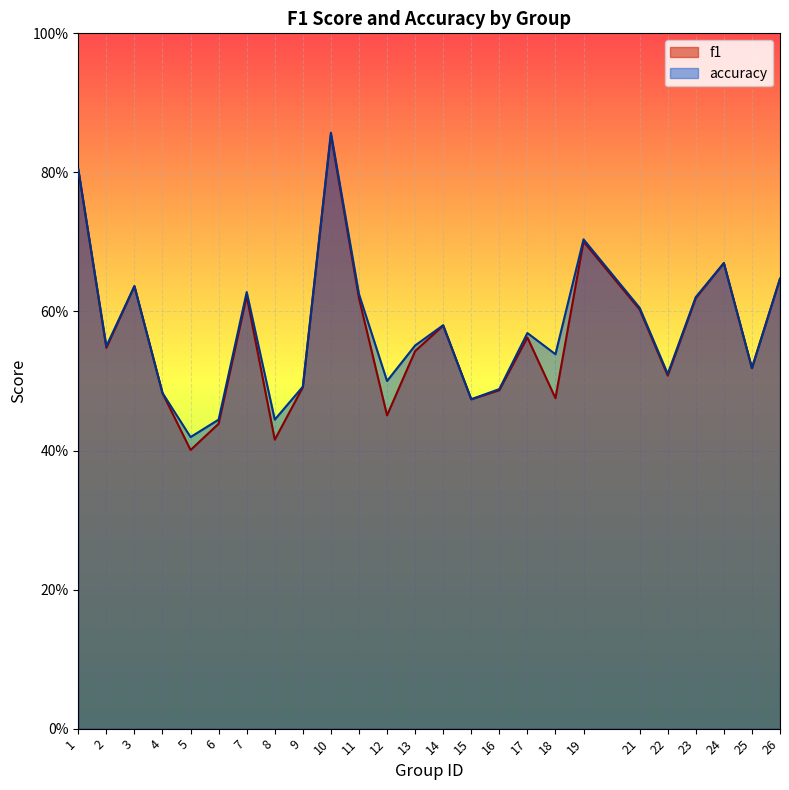

What is the sum of the accuracy values at 23 and 9?

1.1